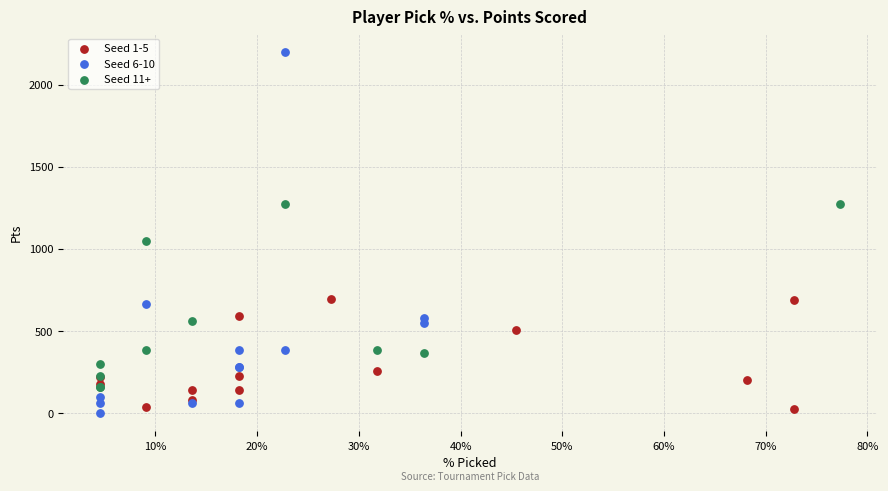

Which series has the widest spread of Y values?

Seed 6-10